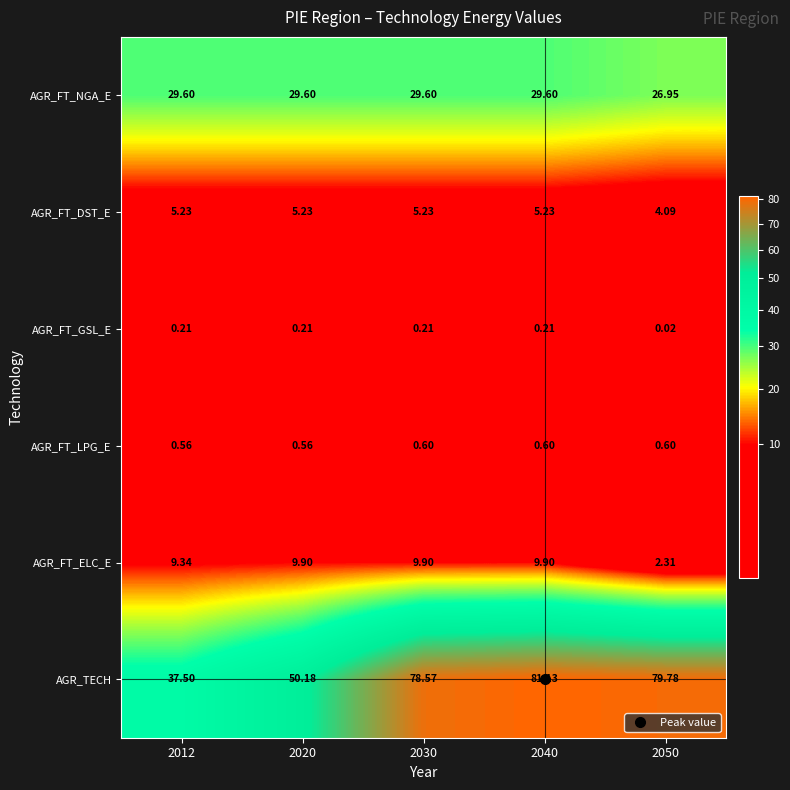

Which label corresponds to the smallest value in the chart?

2050